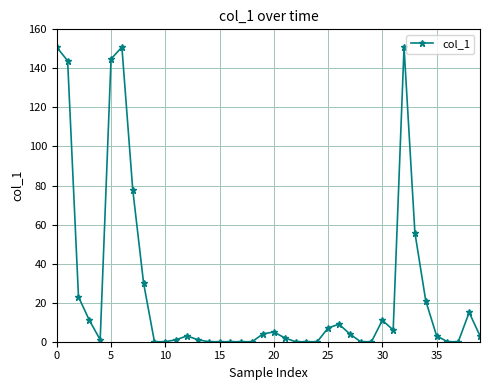

What is the difference between the second highest and second lowest values?

150.8